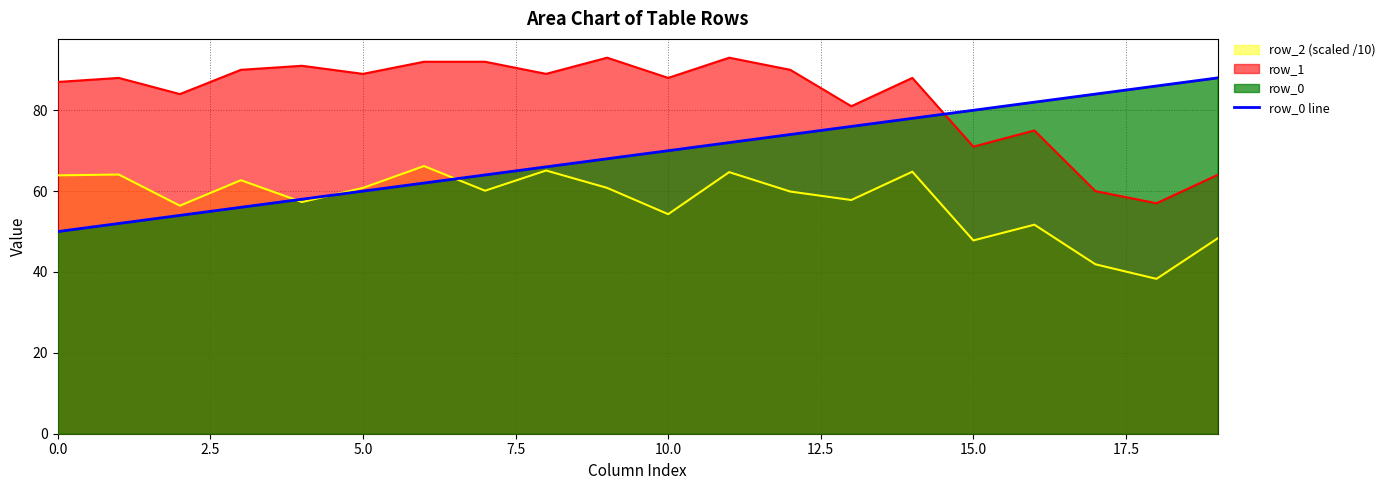

How many categories are shown in the chart?

20